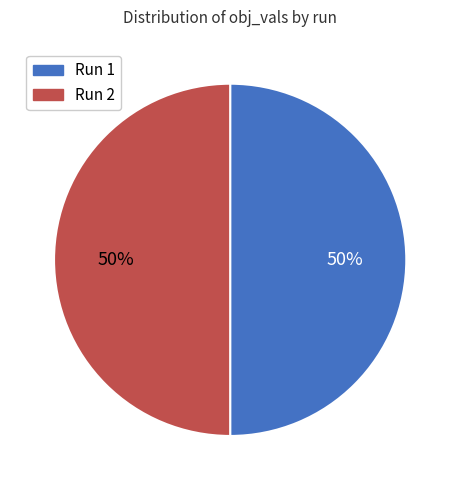

To the nearest percent, what is the average slice percentage?

50%